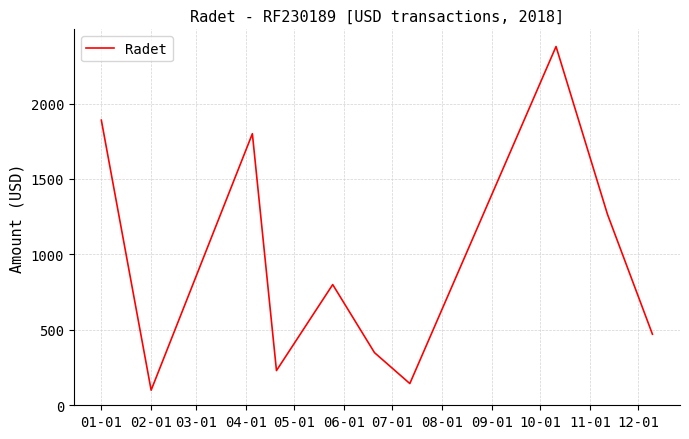

Does the chart display data point markers on the line(s)?

No